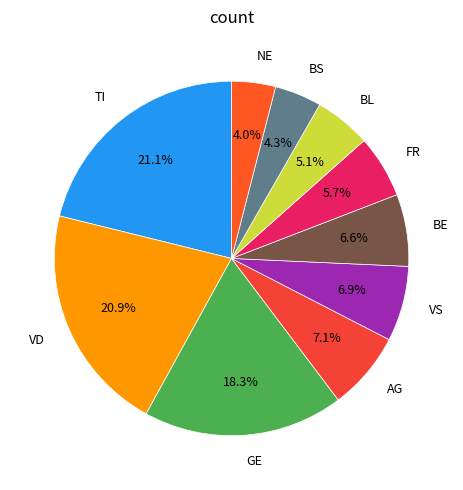

Between TI and NE, which is larger?

TI